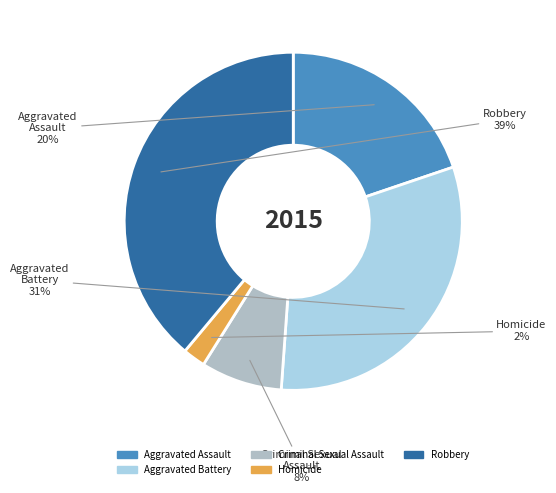

Is there any slice that represents more than half of the pie?

No